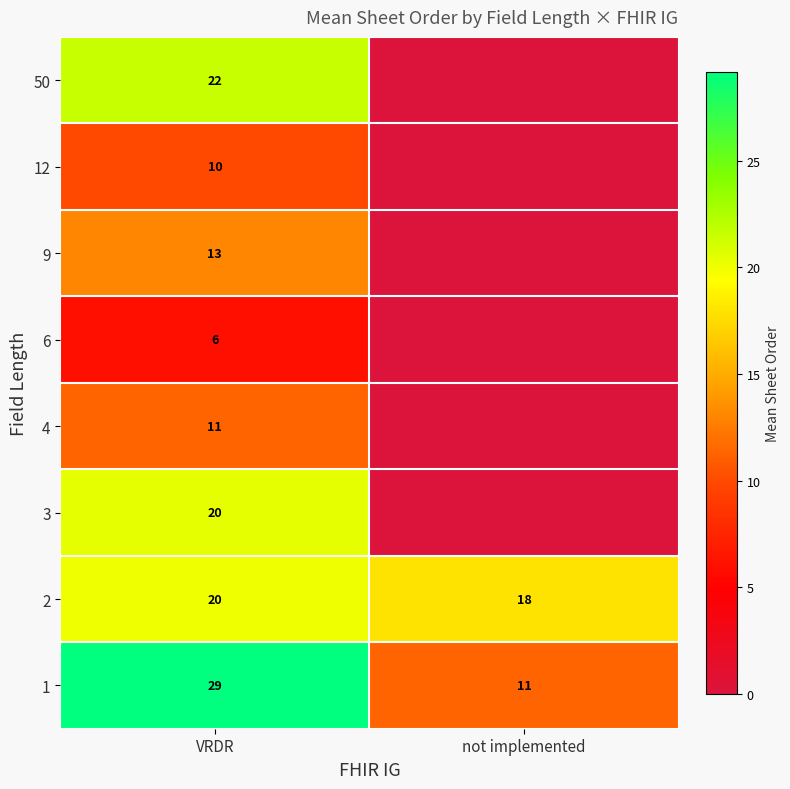

Which label corresponds to the largest value in the chart?

VRDR